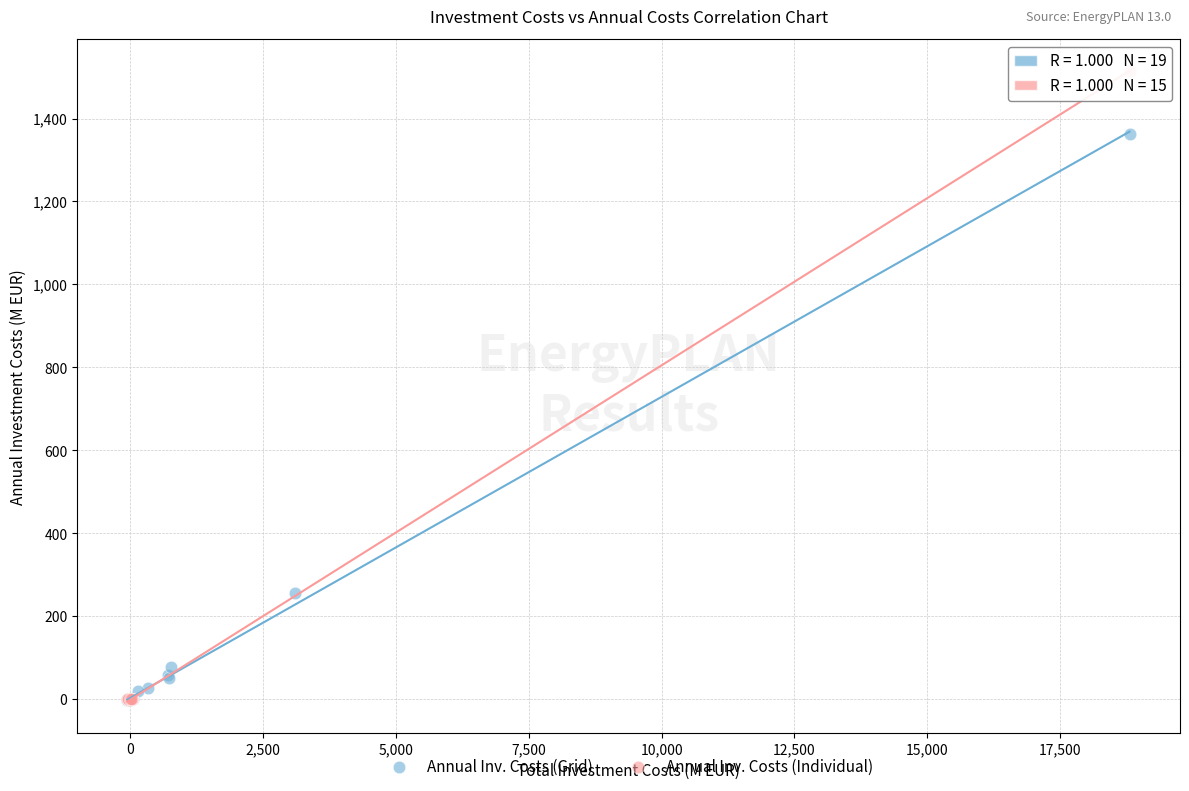

Which series contains the highest Y value?

Annual Inv. Costs (Individual)